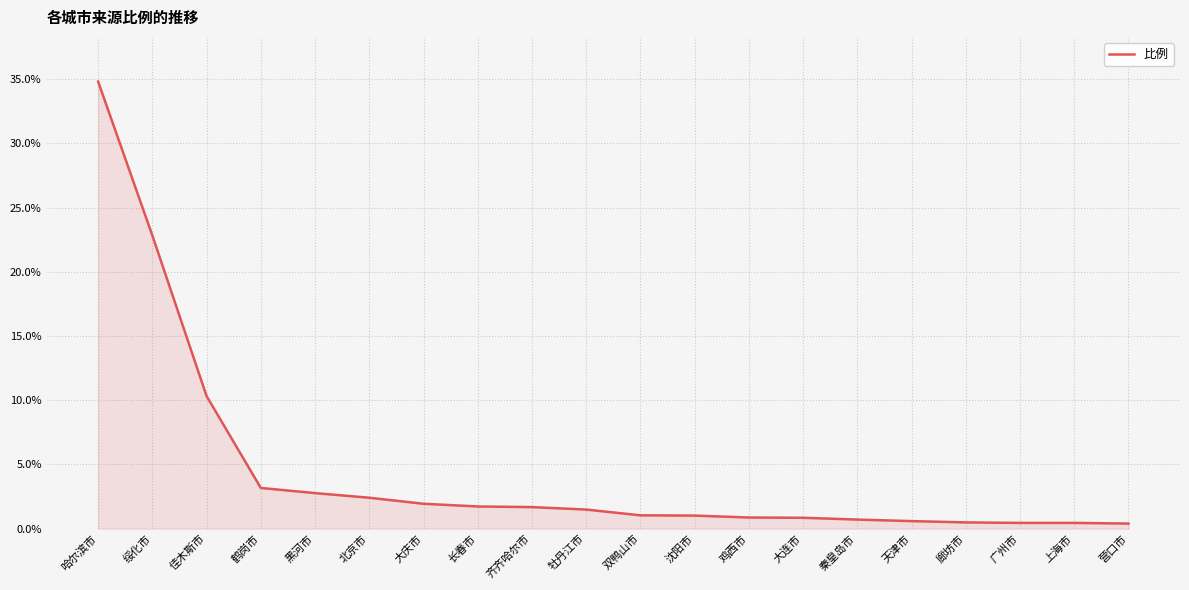

True or false: the data shows 3.2 at 鹤岗市.

True